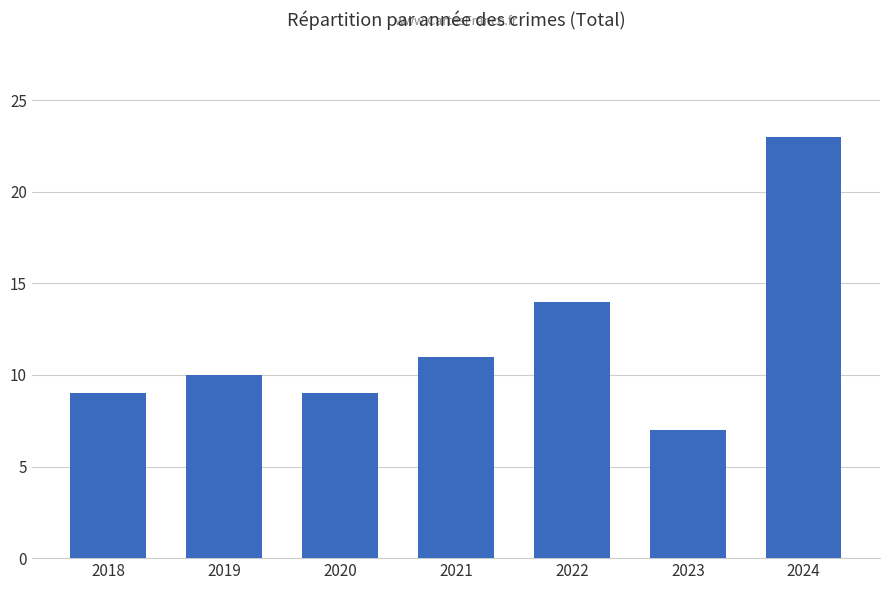

Is it true that the value at 2019 is 10?

True